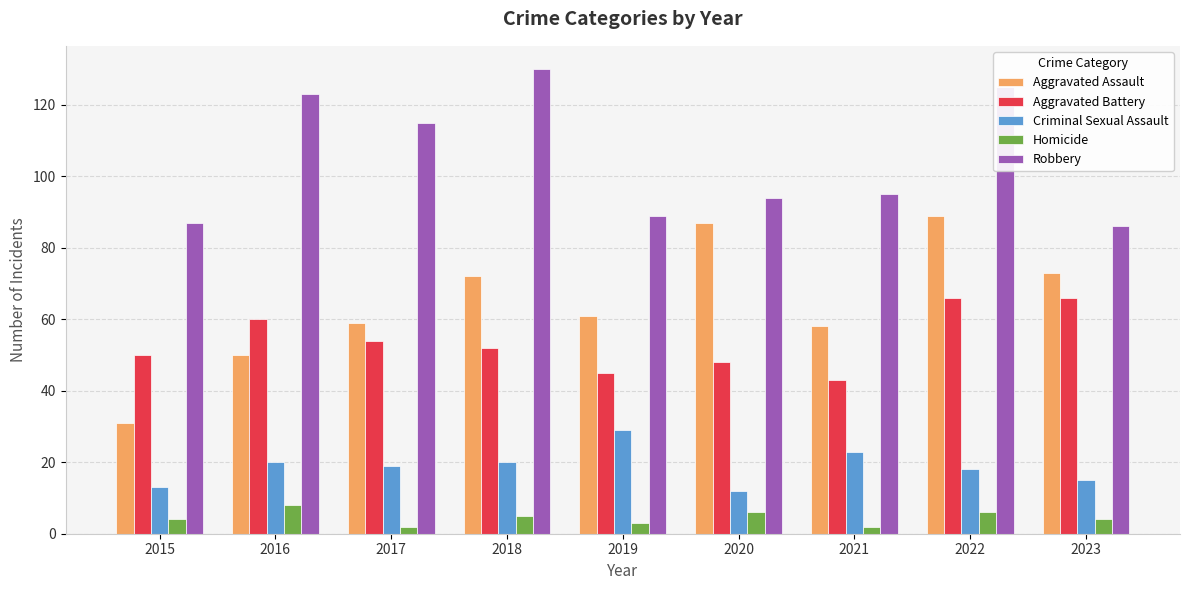

Reading left to right, what are all the values shown in this chart?

Aggravated Assault: 31	50	59	72	61	87	58	89	73
Aggravated Battery: 50	60	54	52	45	48	43	66	66
Criminal Sexual Assault: 13	20	19	20	29	12	23	18	15
Homicide: 4	8	2	5	3	6	2	6	4
Robbery: 87	123	115	130	89	94	95	125	86